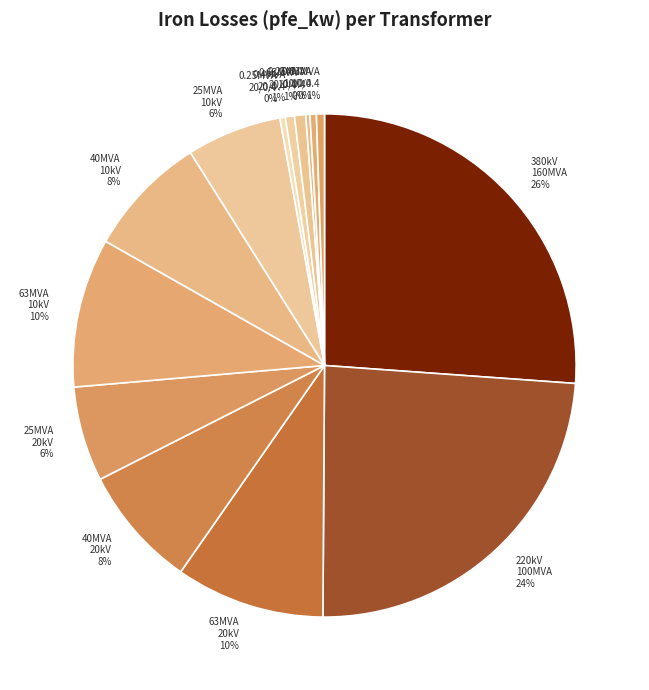

Which has a higher value, 0.63MVA 20/0.4 1% or 63MVA 20kV 10%?

63MVA 20kV 10%